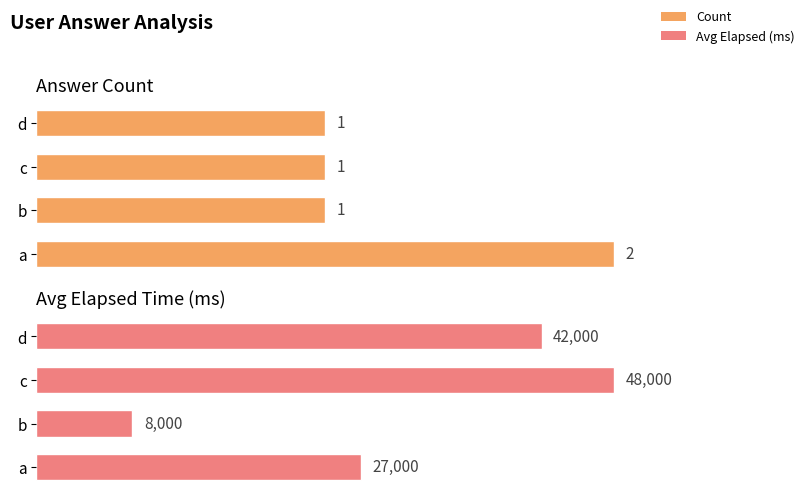

What is the difference between the Avg Elapsed (ms) values at a and c?

21000